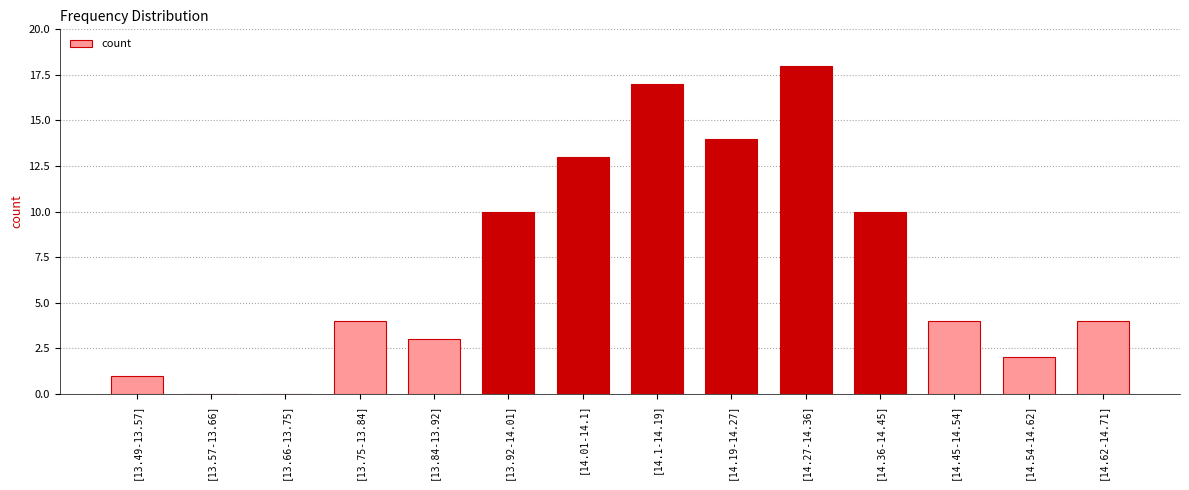

Reading right to left, transcribe all the data shown in this chart.

[14.62-14.71]=4	[14.54-14.62]=2	[14.45-14.54]=4	[14.36-14.45]=10	[14.27-14.36]=18	[14.19-14.27]=14	[14.1-14.19]=17	[14.01-14.1]=13	[13.92-14.01]=10	[13.84-13.92]=3	[13.75-13.84]=4	[13.66-13.75]=0	[13.57-13.66]=0	[13.49-13.57]=1